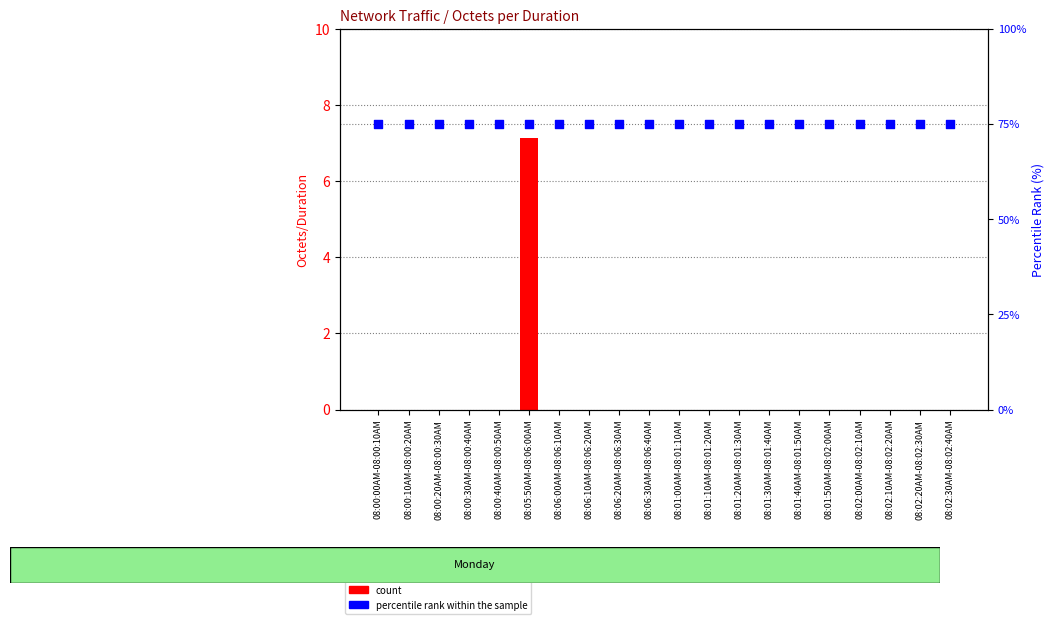

At which category is the sum across all series the highest?

08:05:50AM-08:06:00AM